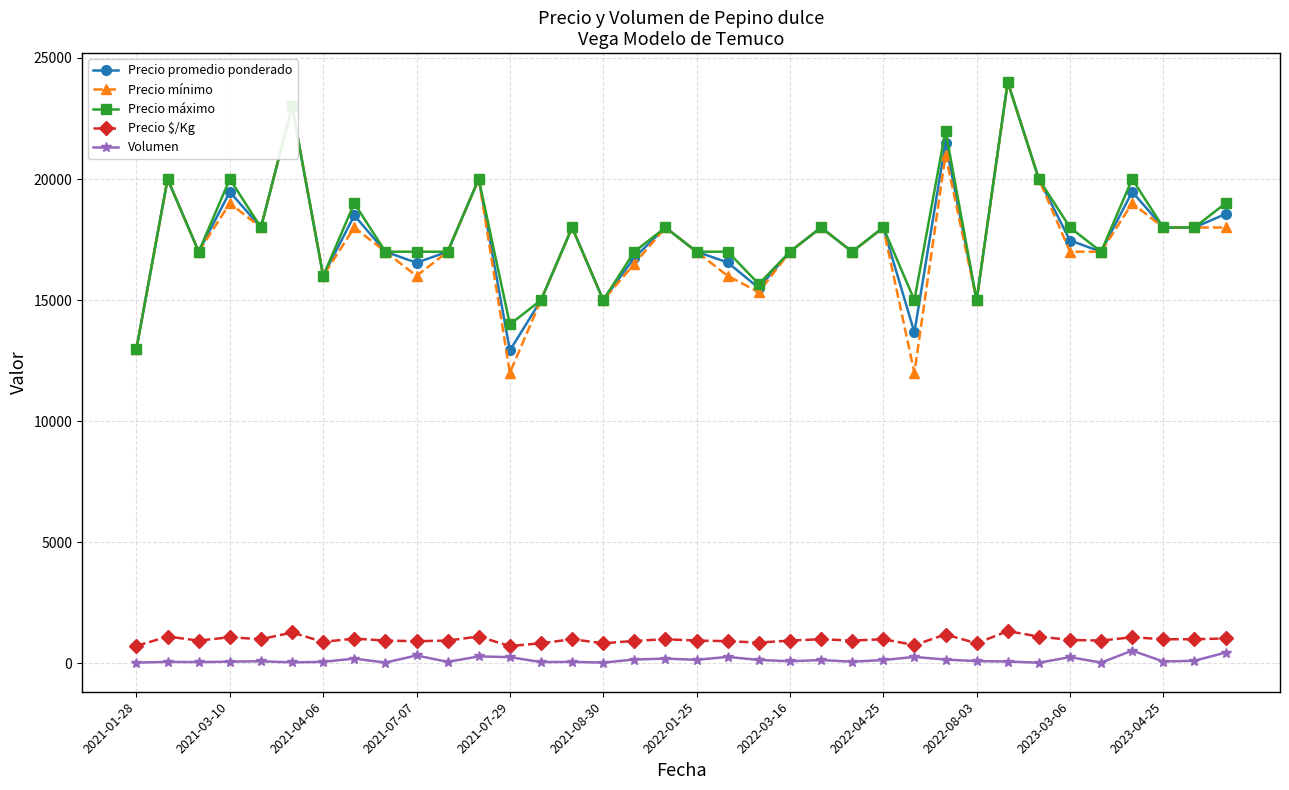

What is the value of the Precio promedio ponderado point at the 34th from the left?

18000.0